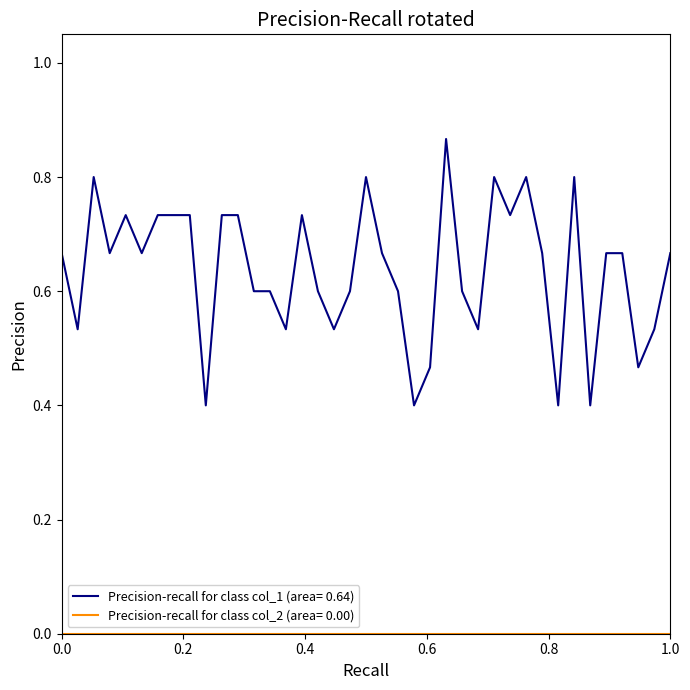

Which series has the widest spread of values?

Precision-recall for class col_1 (area= 0.64)